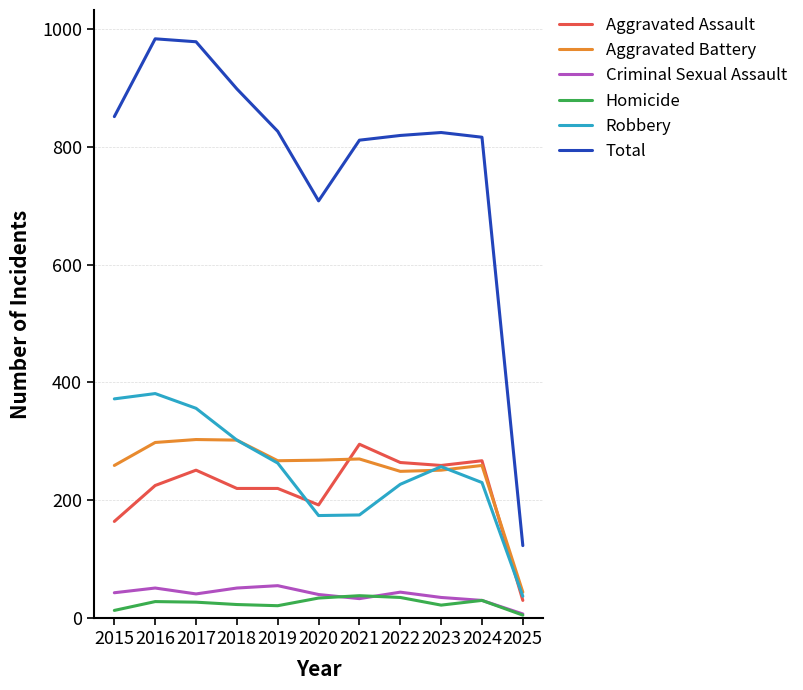

Is this an area chart (filled region under the line)?

No